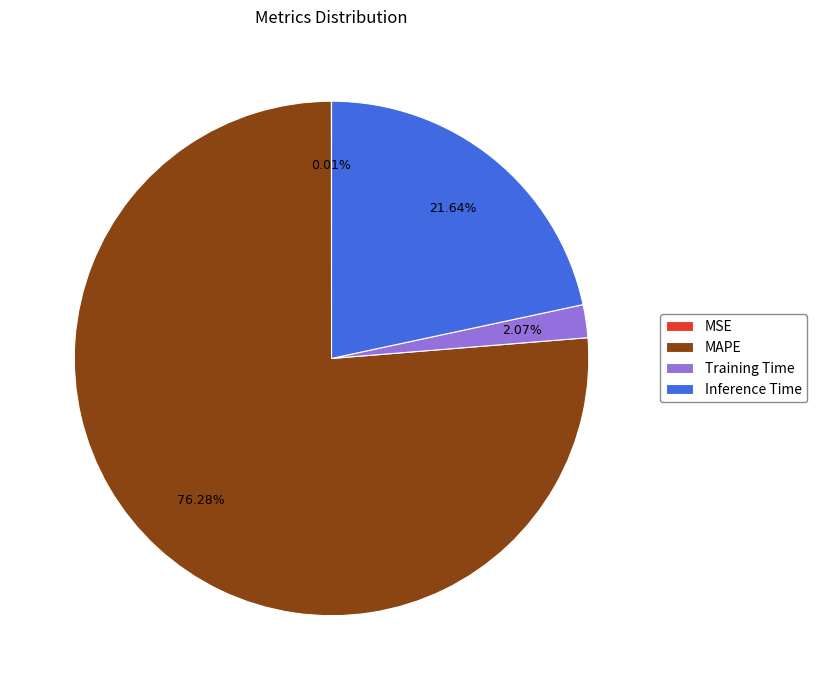

Which slice represents more than half of the pie?

MAPE